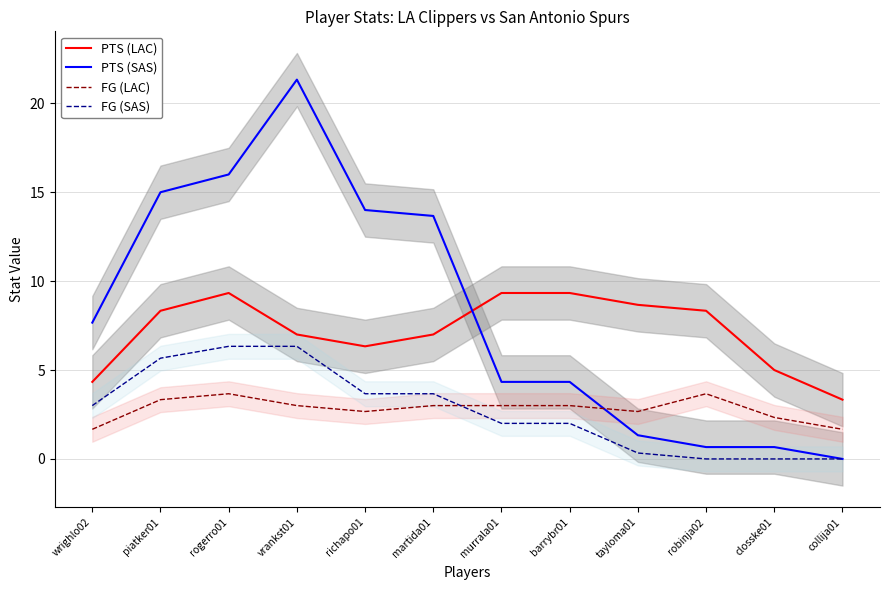

How many values in the FG (LAC) series are below 2?

2